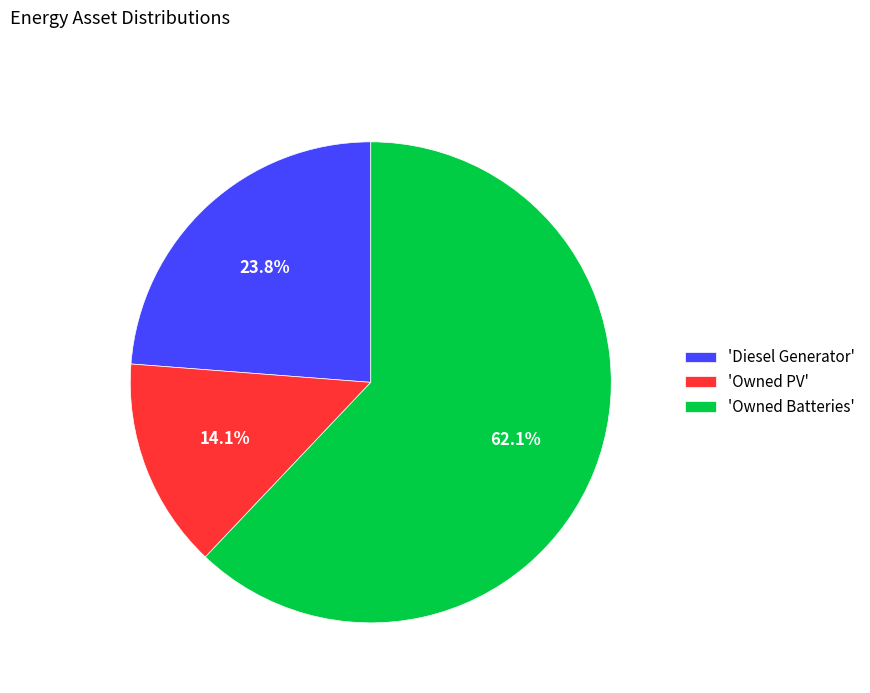

How many slices are in this pie chart?

3